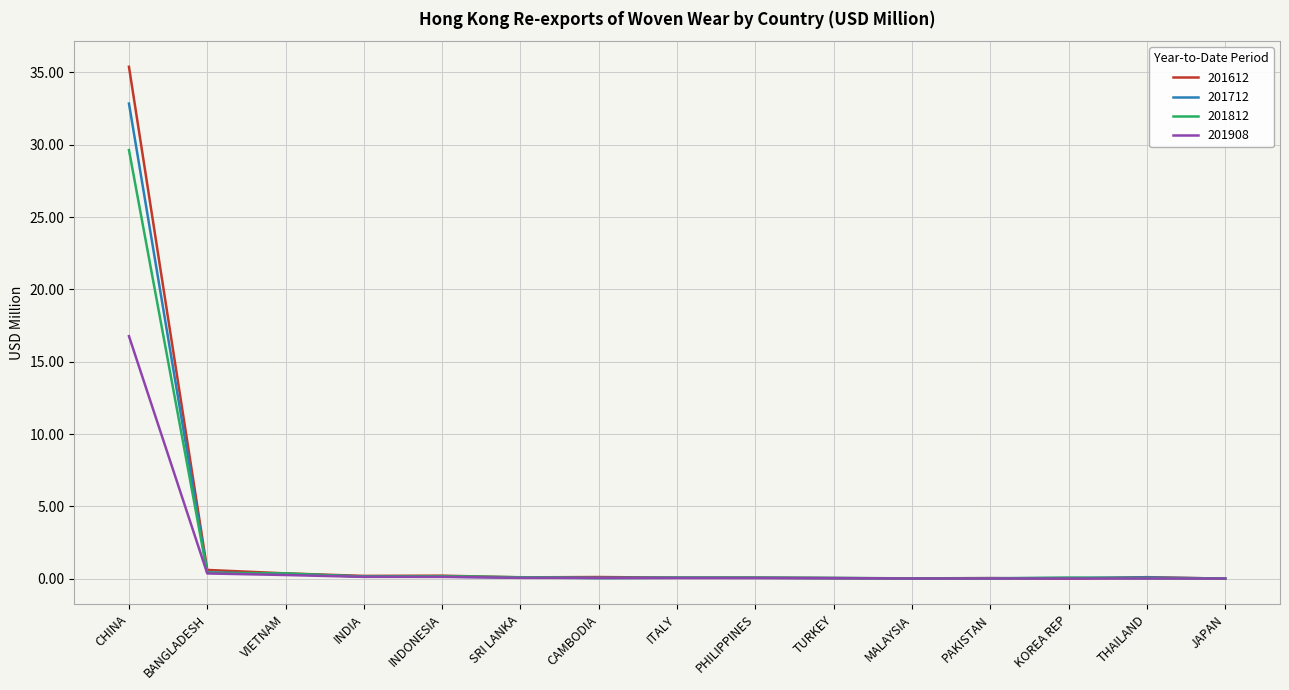

Which series has the widest spread of values?

201612